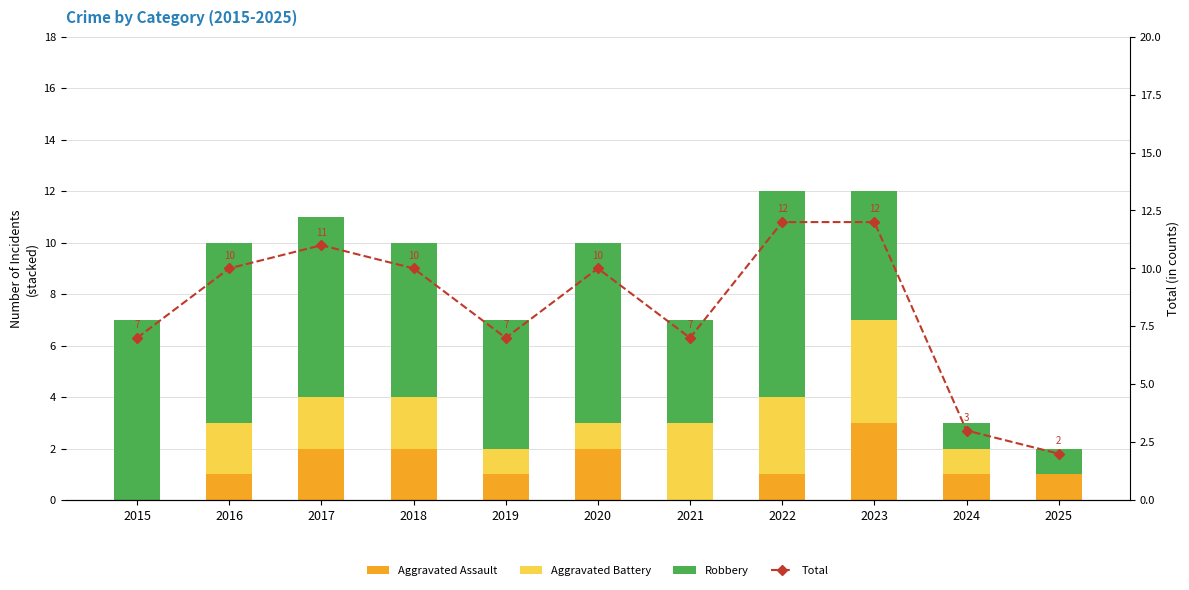

How many values in Aggravated Assault are above zero?

9